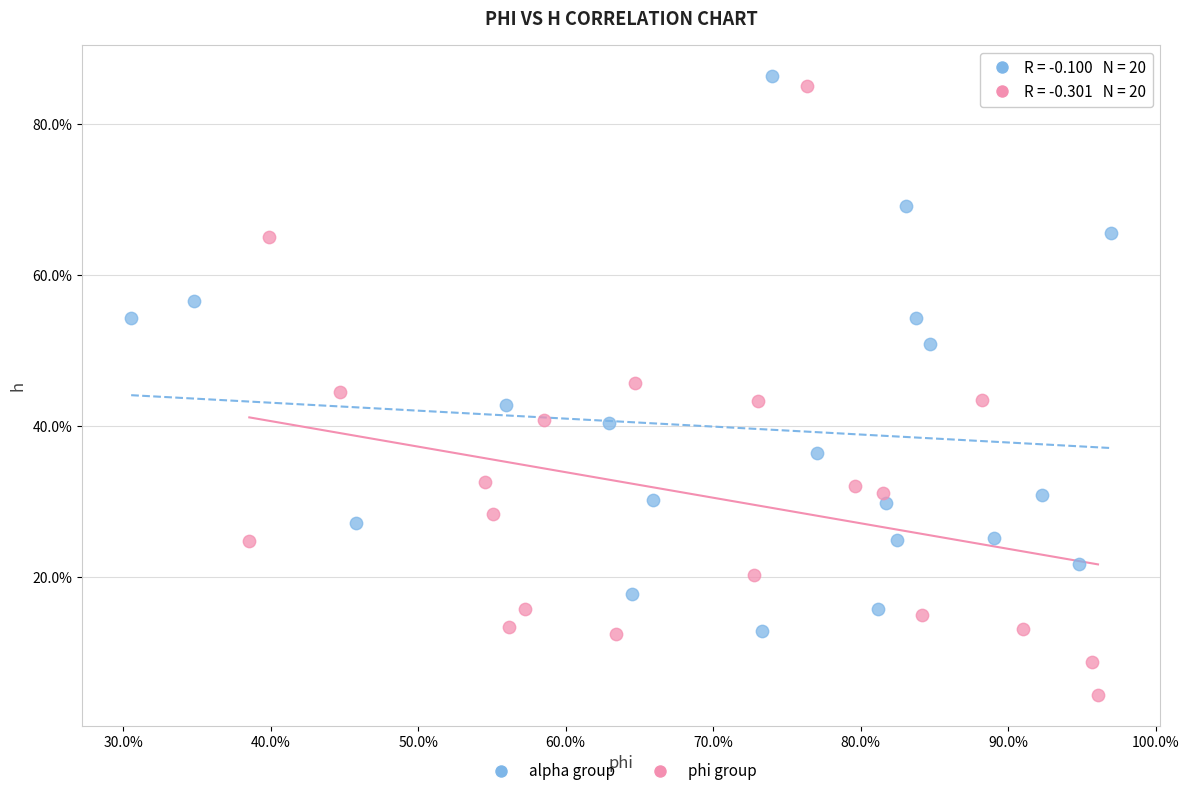

What are all the series names shown in the legend?

alpha group, phi group